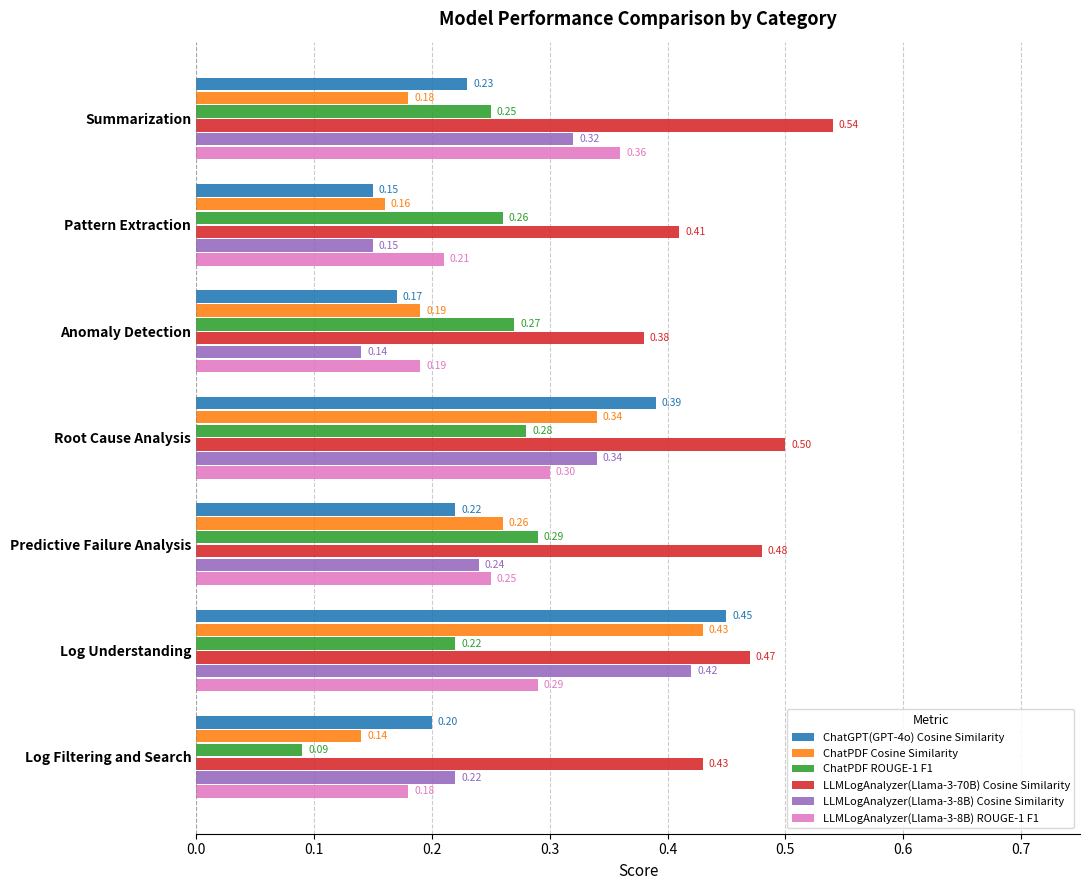

Where is ChatPDF Cosine Similarity nearest to the value 0?

Log Filtering and Search